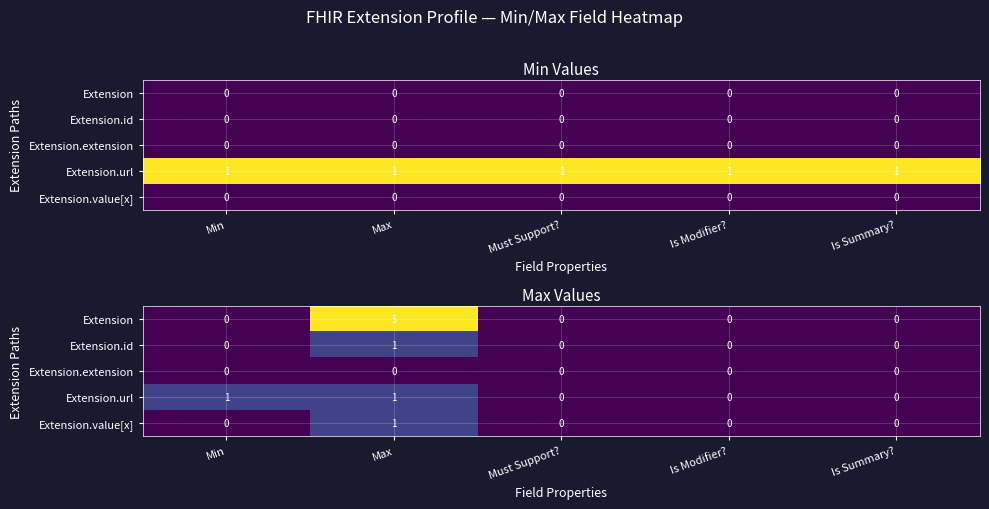

Rank the categories by Extension.extension value from lowest to highest.

Min, Max, Must Support?, Is Modifier?, Is Summary?